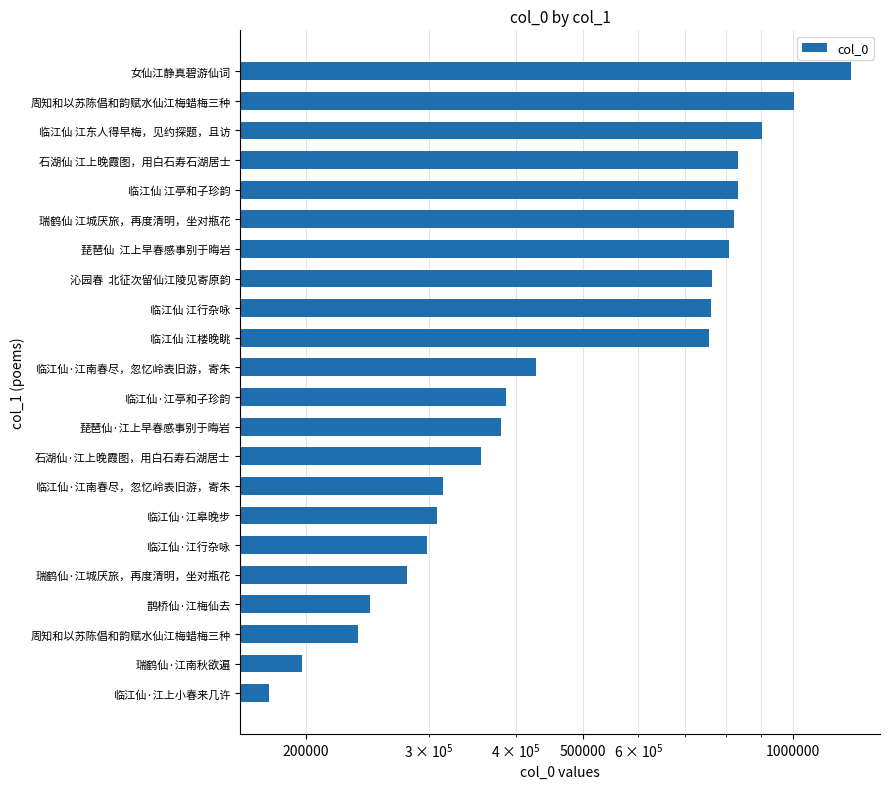

What is the difference between the maximum and minimum values?

1033229